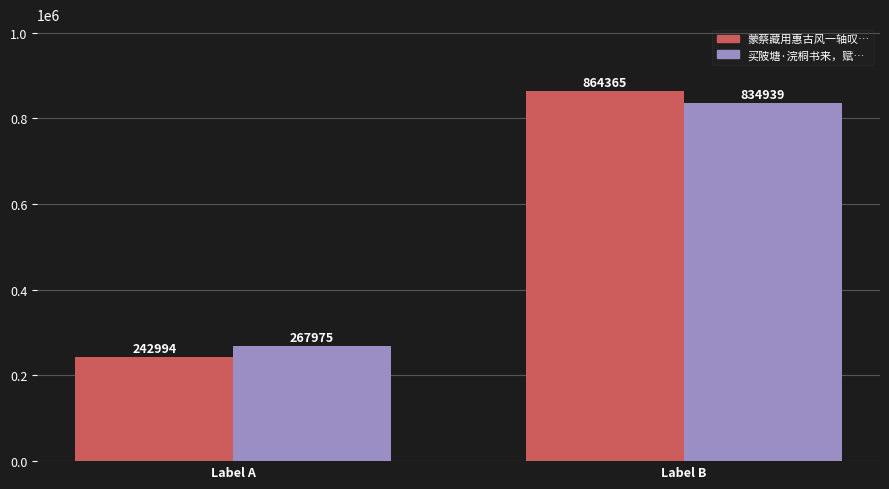

What is the difference between the highest and lowest values at Label A?

24981